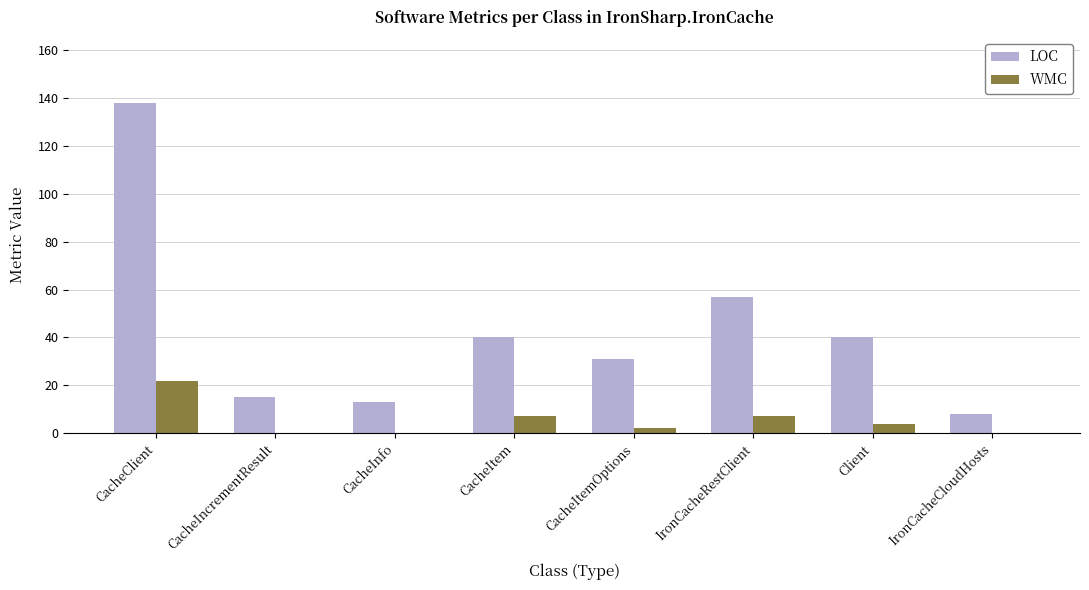

Which series has the largest total across all categories?

LOC